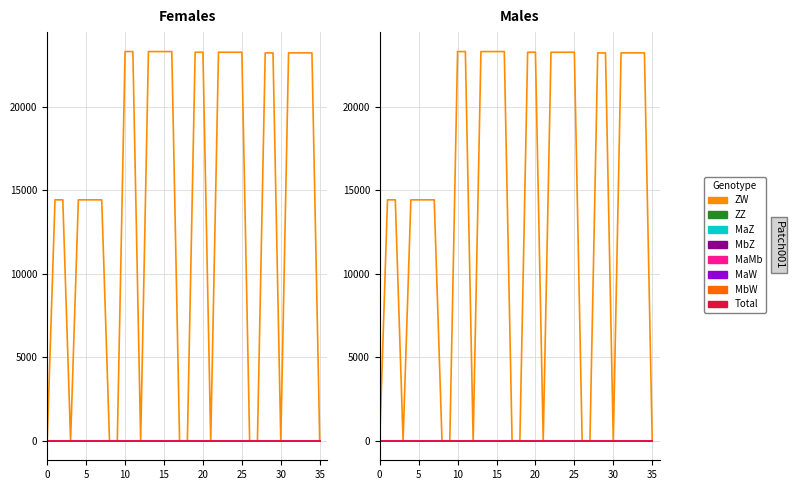

Count the MbZ values in the range 0 to 1.

36